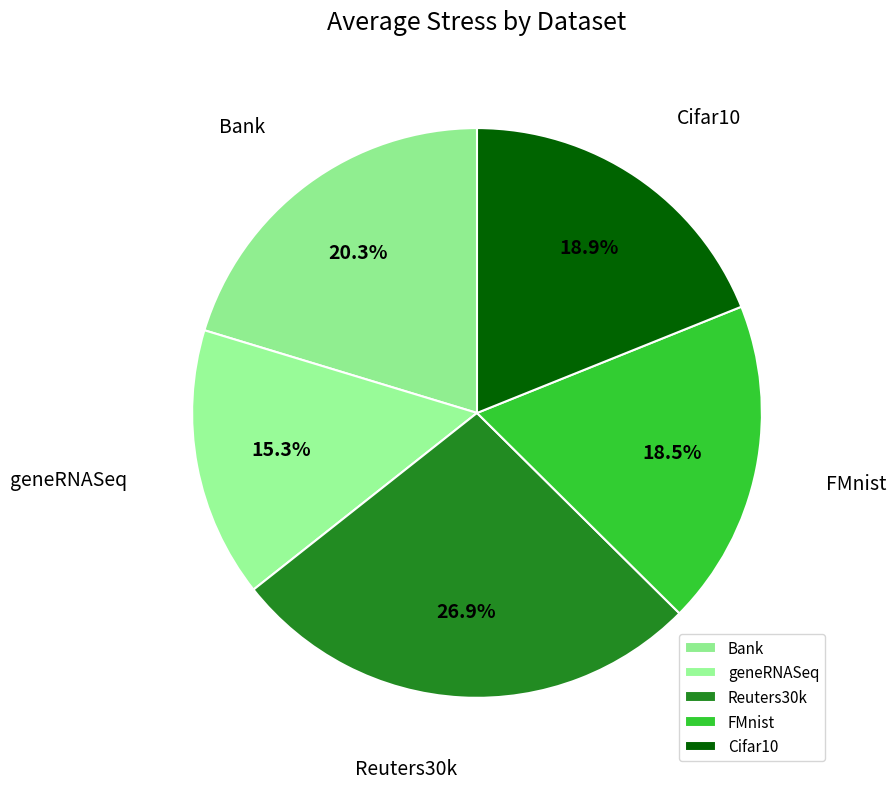

How much of the chart is everything except FMnist?

81.5%